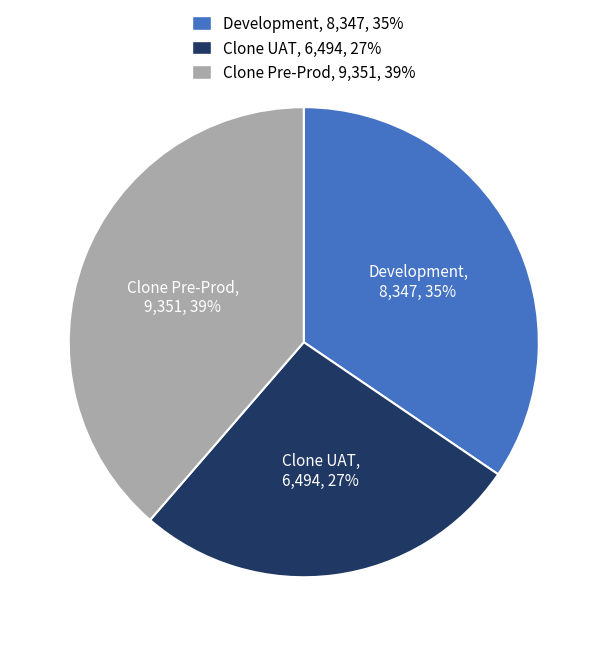

Combined, do Clone UAT and Development account for over 50%?

Yes